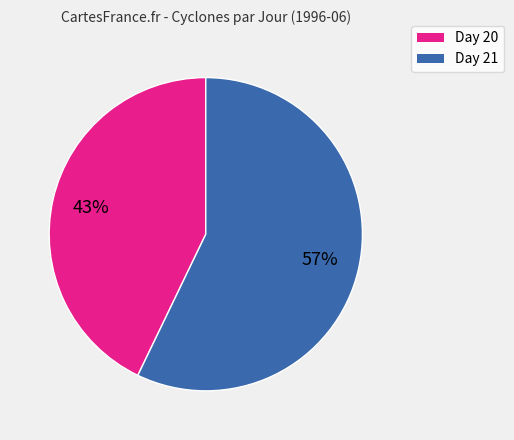

To the nearest percent, what is the difference between the largest and smallest slice percentages?

14%